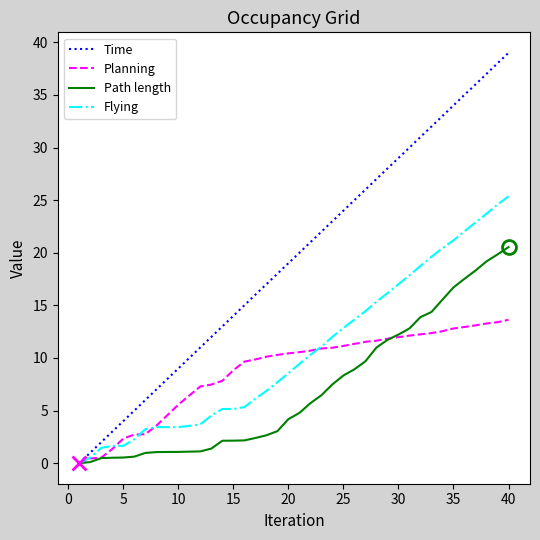

Which series has the widest spread of values?

Time